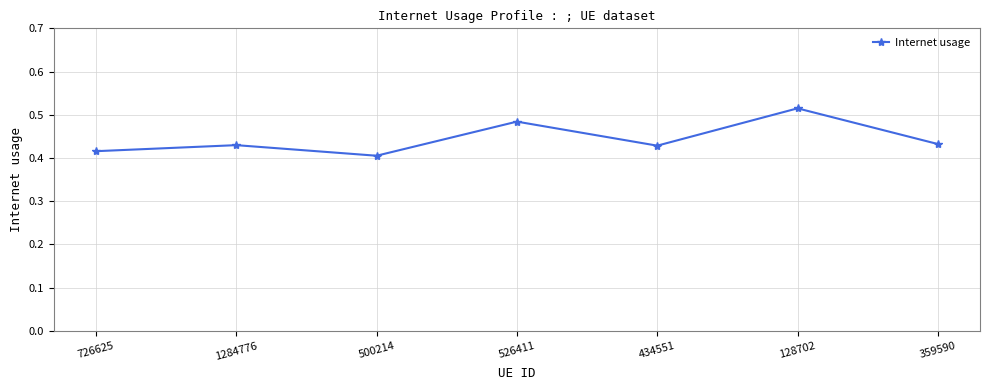

The chart shows a value of 0.4 at 1284776. True or false?

True